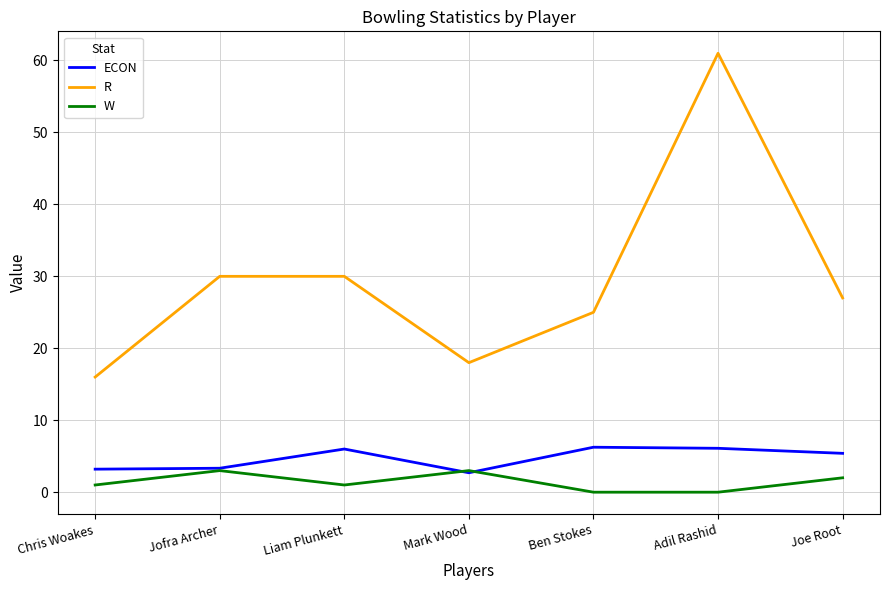

What is the total value across all series at Chris Woakes?

20.2